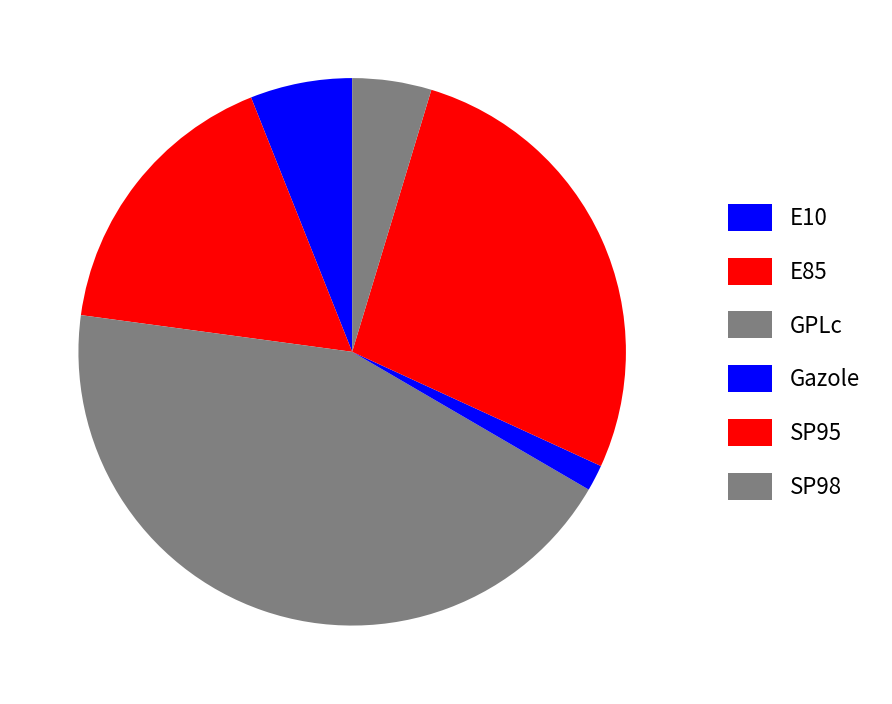

What is the change in value from Gazole to SP98?

+2.6